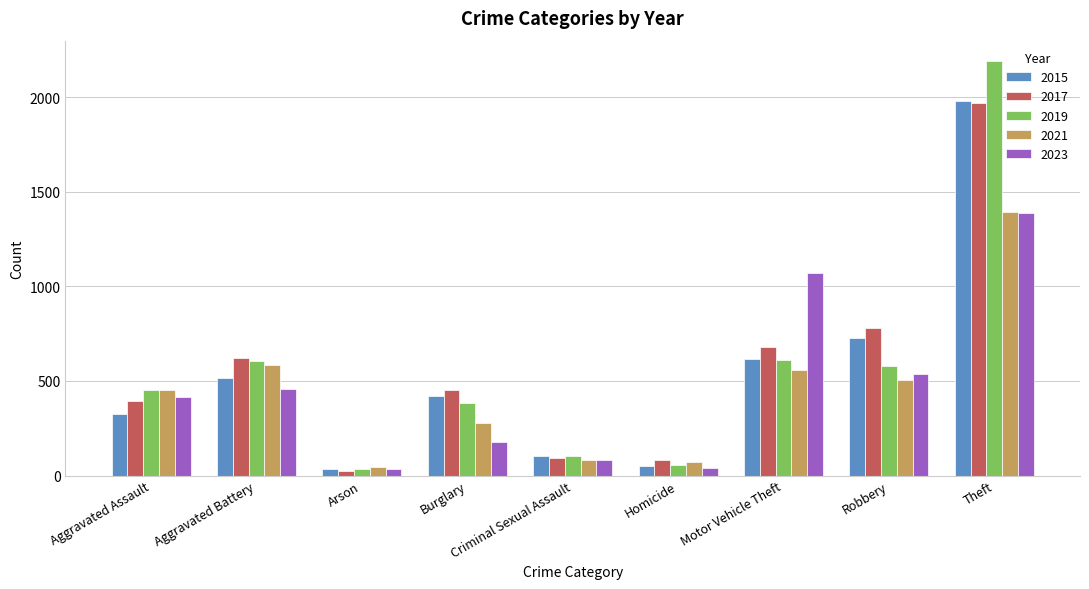

How many data points does each series have?

9